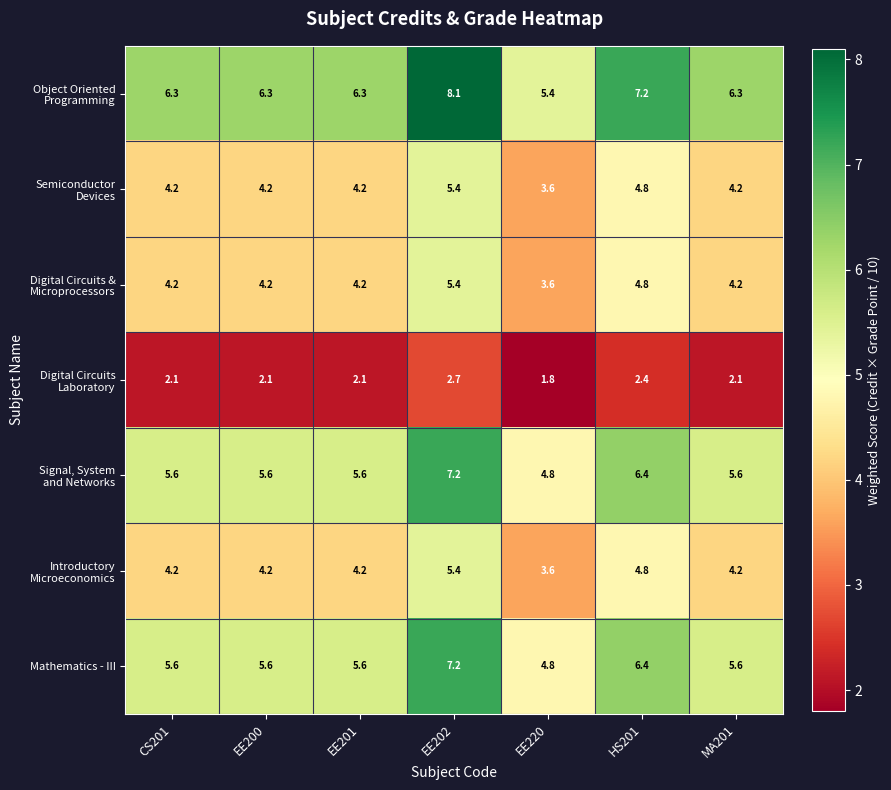

What is the spread (max minus min) of values at CS201?

4.2